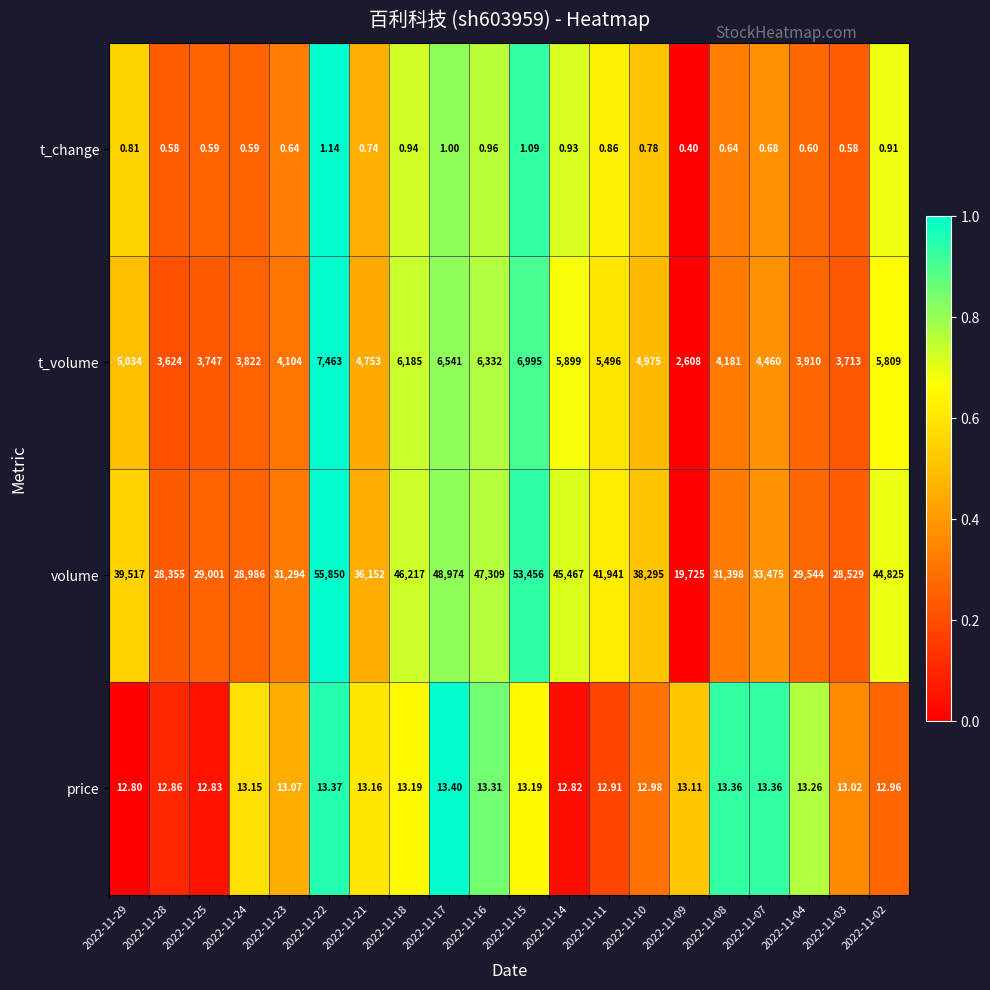

How many categories are shown in the chart?

20